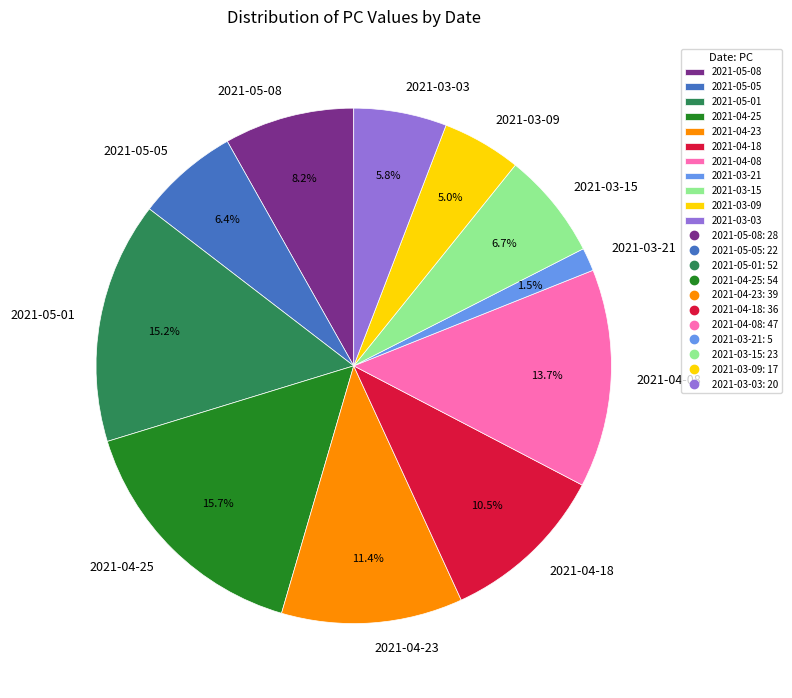

Between 2021-03-03 and 2021-03-21, which is larger?

2021-03-03